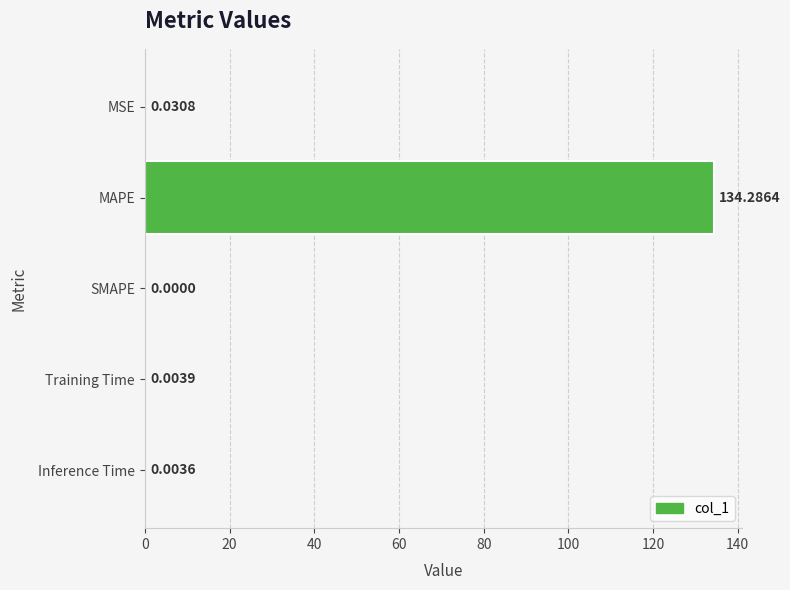

Between MSE and MAPE, which is larger?

MAPE